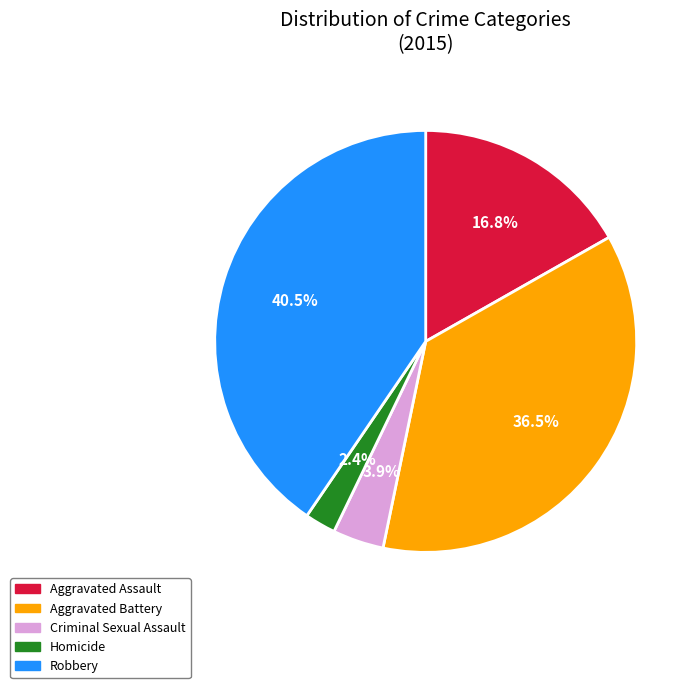

How many segments does this pie chart have?

5